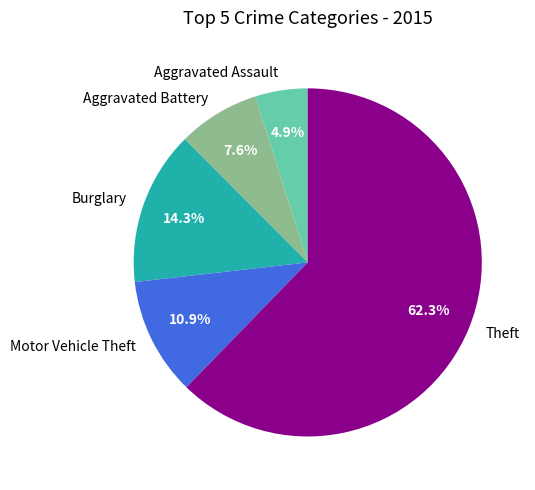

Which has a higher value, Burglary or Motor Vehicle Theft?

Burglary